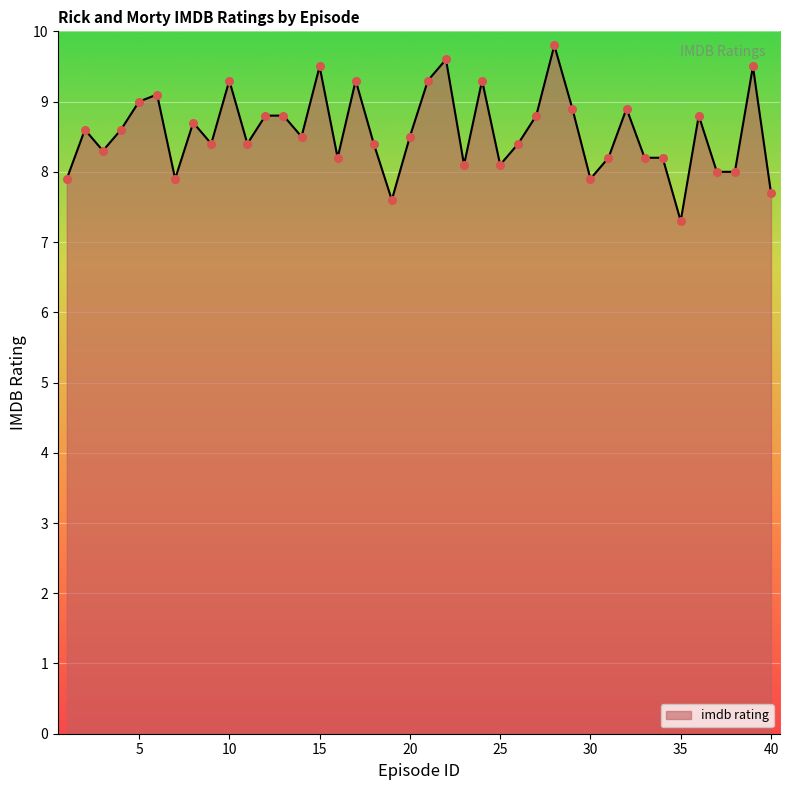

What is the difference between the maximum and minimum values?

2.5